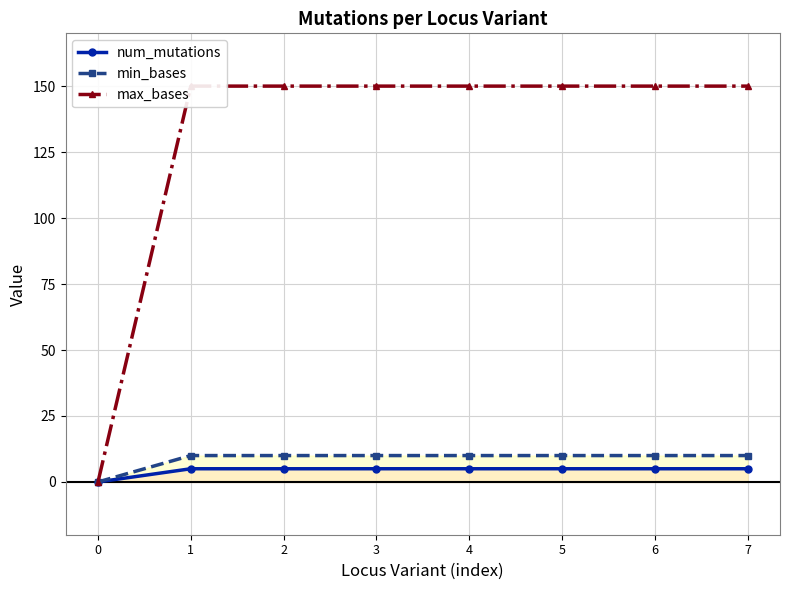

True or false: min_bases and max_bases cross at least once.

False